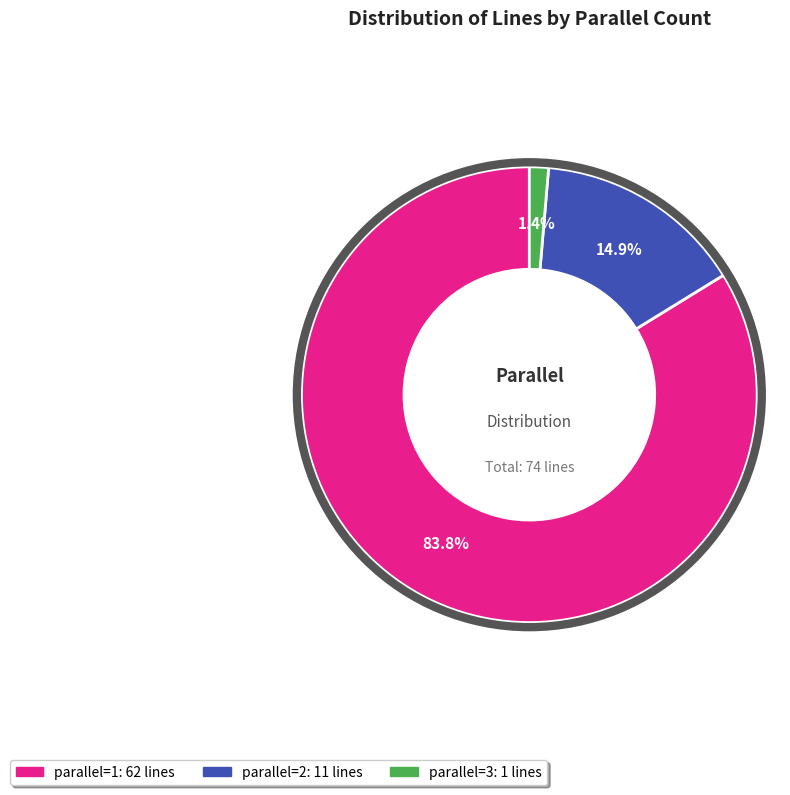

To the nearest percent, what is the difference between the largest and smallest slice percentages?

82%